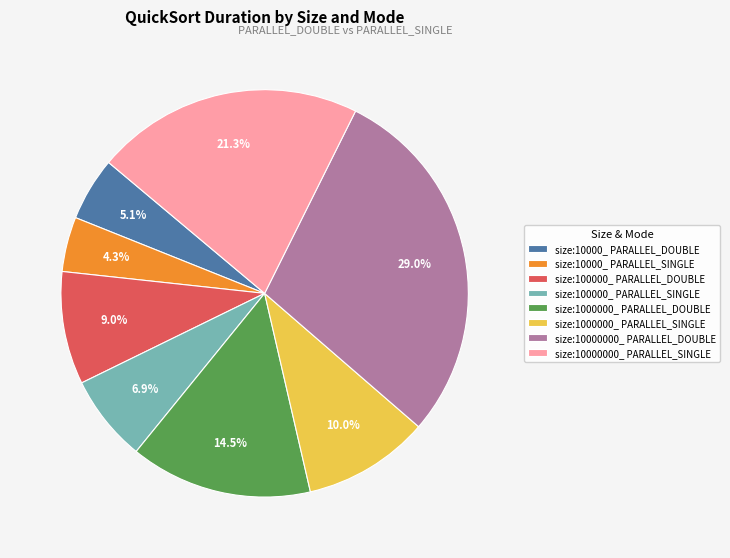

Count the number of slices in the pie.

8